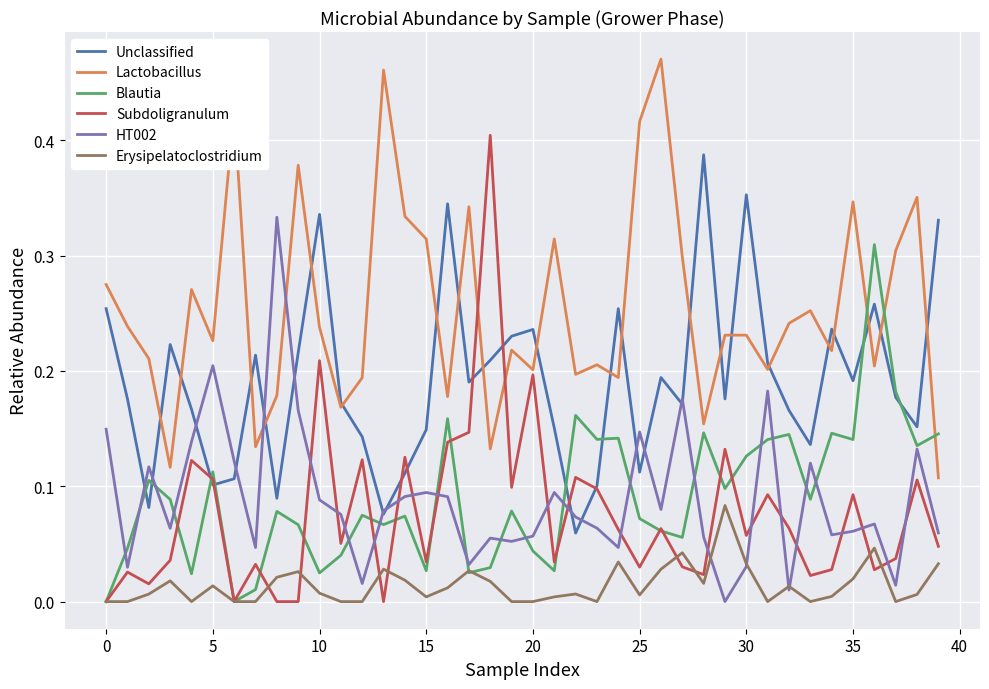

Which series has the largest range (max minus min)?

Subdoligranulum